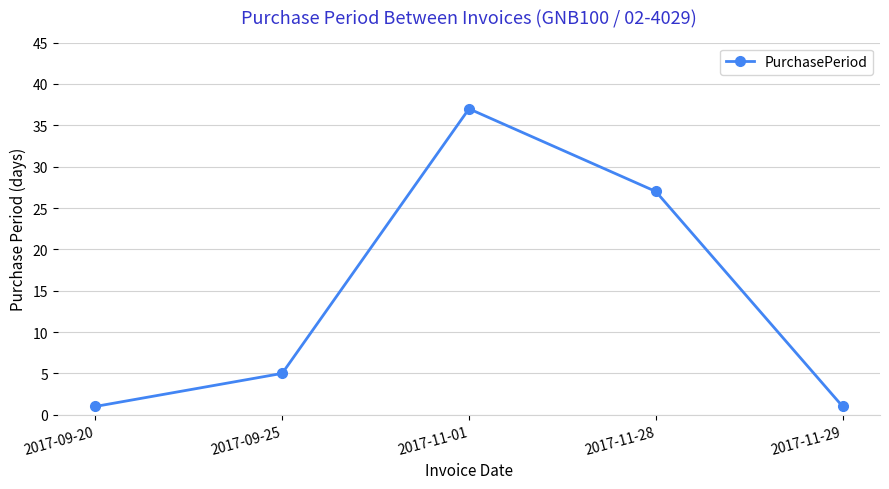

True or false: the data shows 1 at 2017-11-29.

True